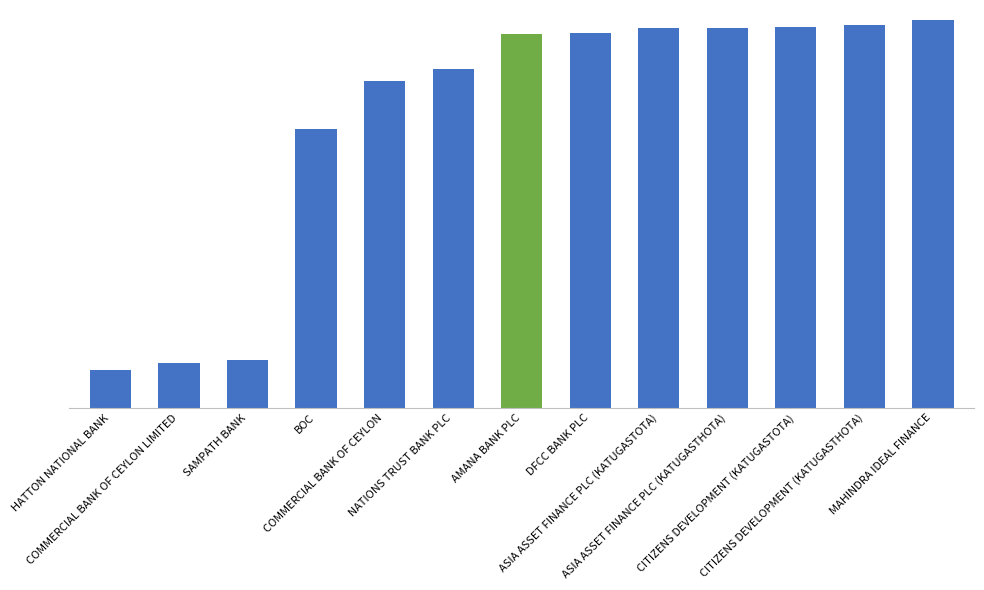

Are the bars horizontal?

No